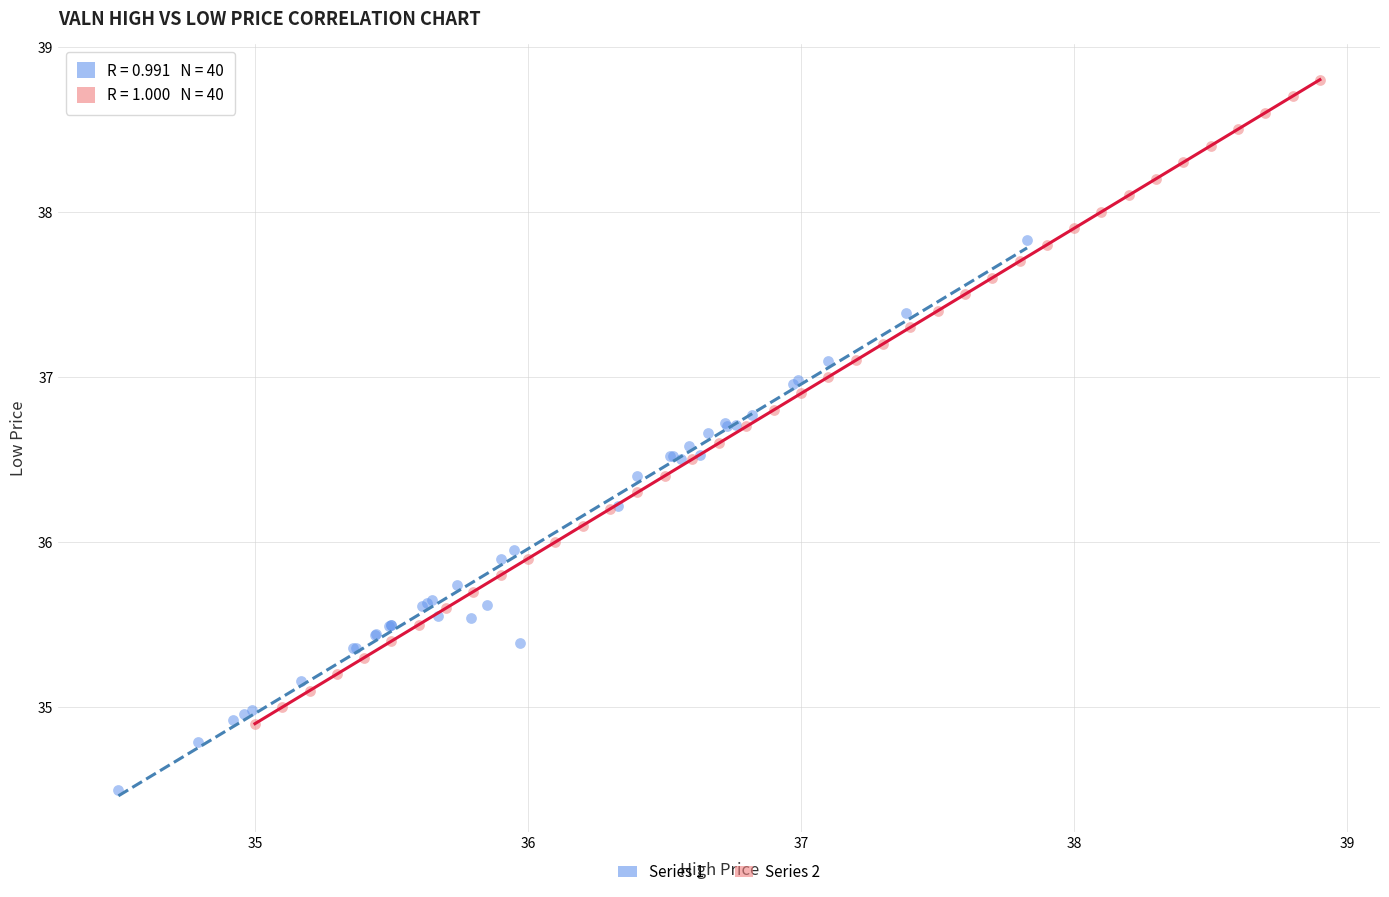

Which series reaches the maximum Y coordinate?

Series 2